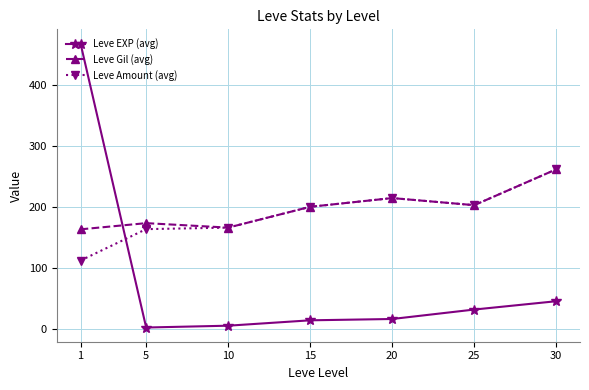

Which series ends up on top after the final intersection of Leve Amount (avg) and Leve EXP (avg)?

Leve Amount (avg)